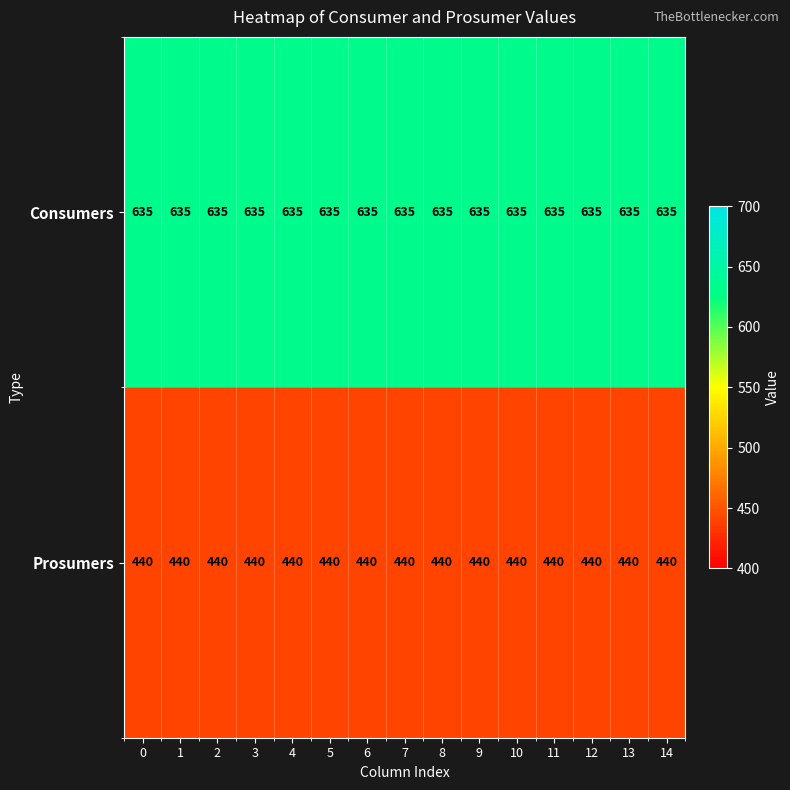

What is the smallest value displayed?

440